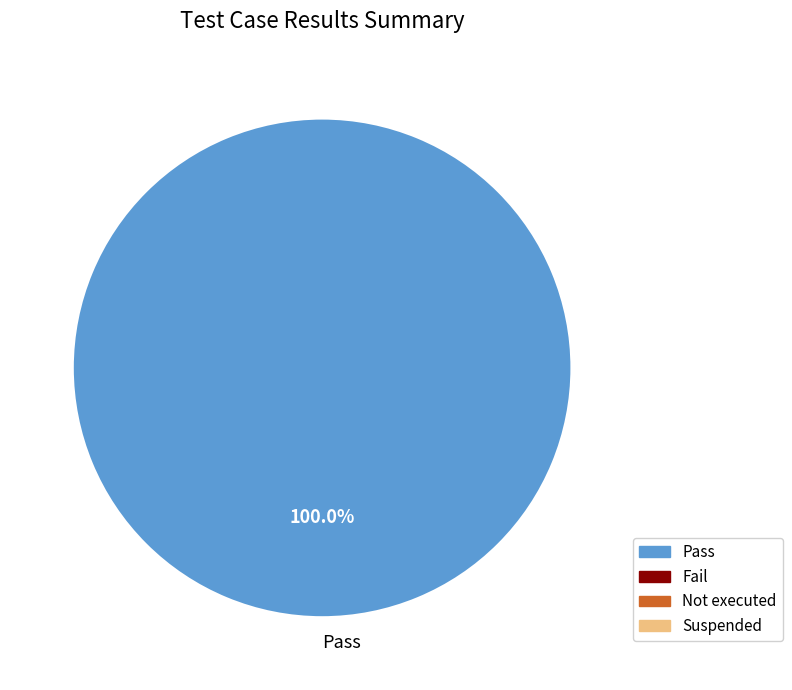

Is there a majority slice in this chart?

Yes